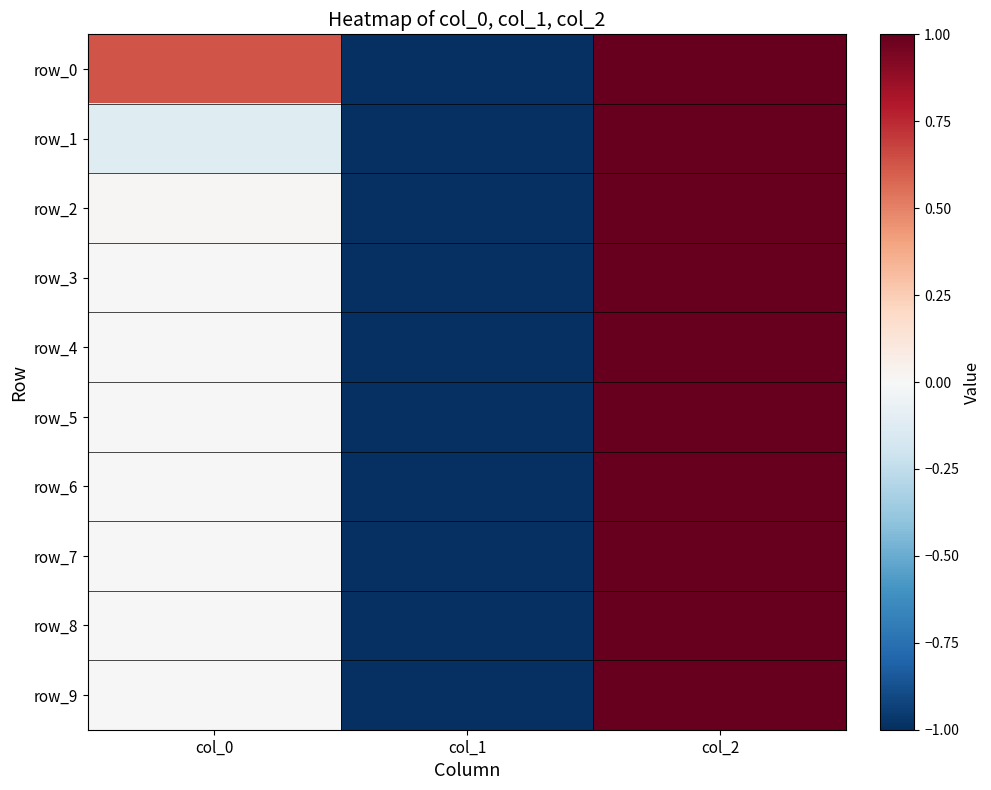

What is the greatest value displayed?

1.0